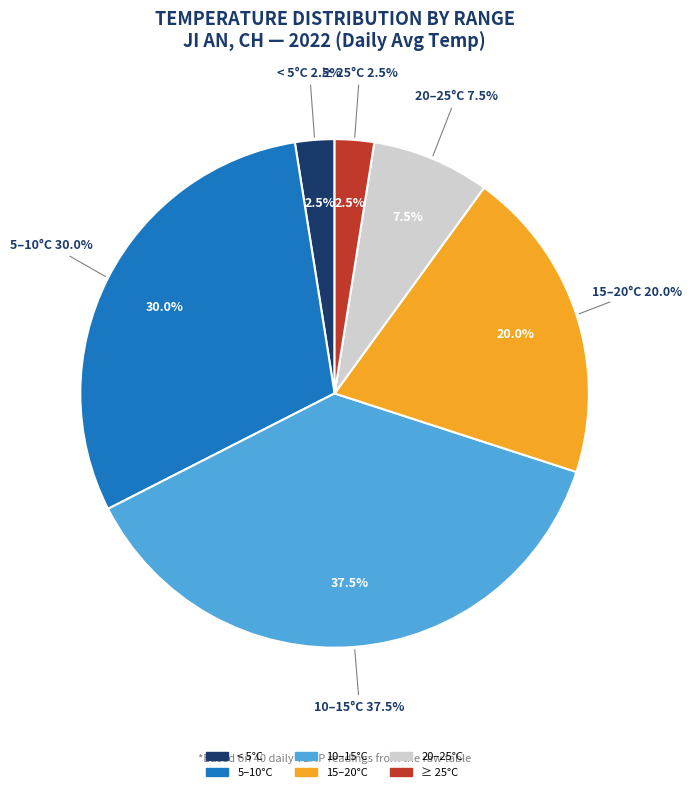

Is 23 the majority of the pie?

No